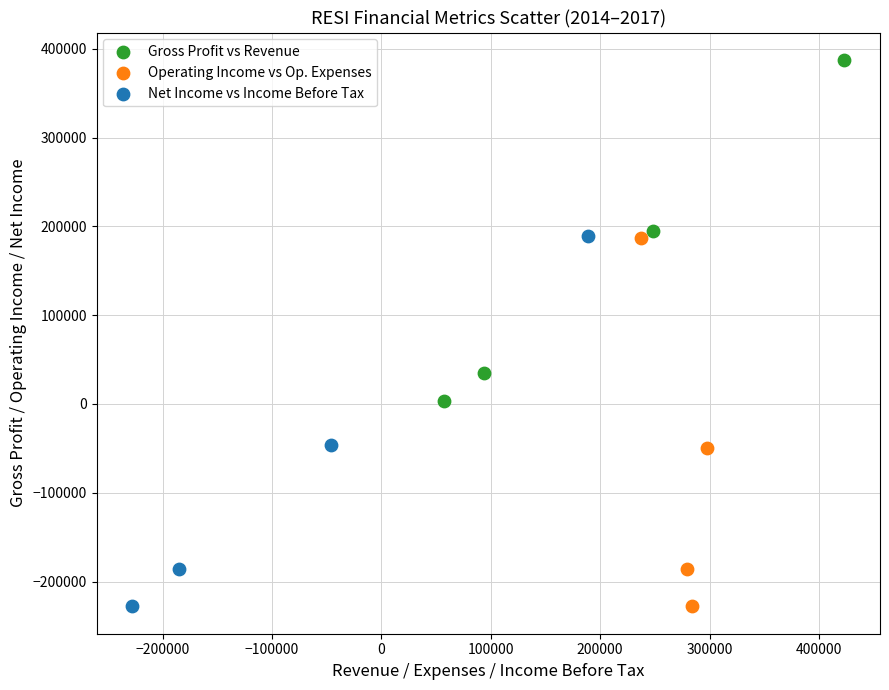

Which series has the widest spread of Y values?

Net Income vs Income Before Tax